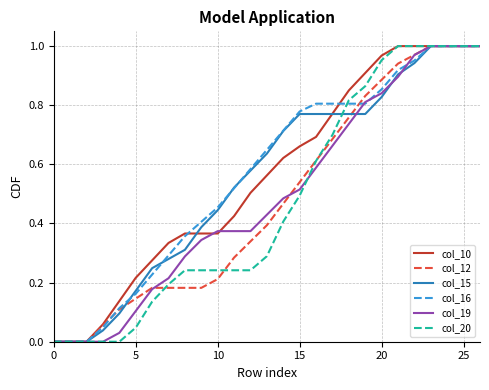

How many distinct data groups are displayed?

6